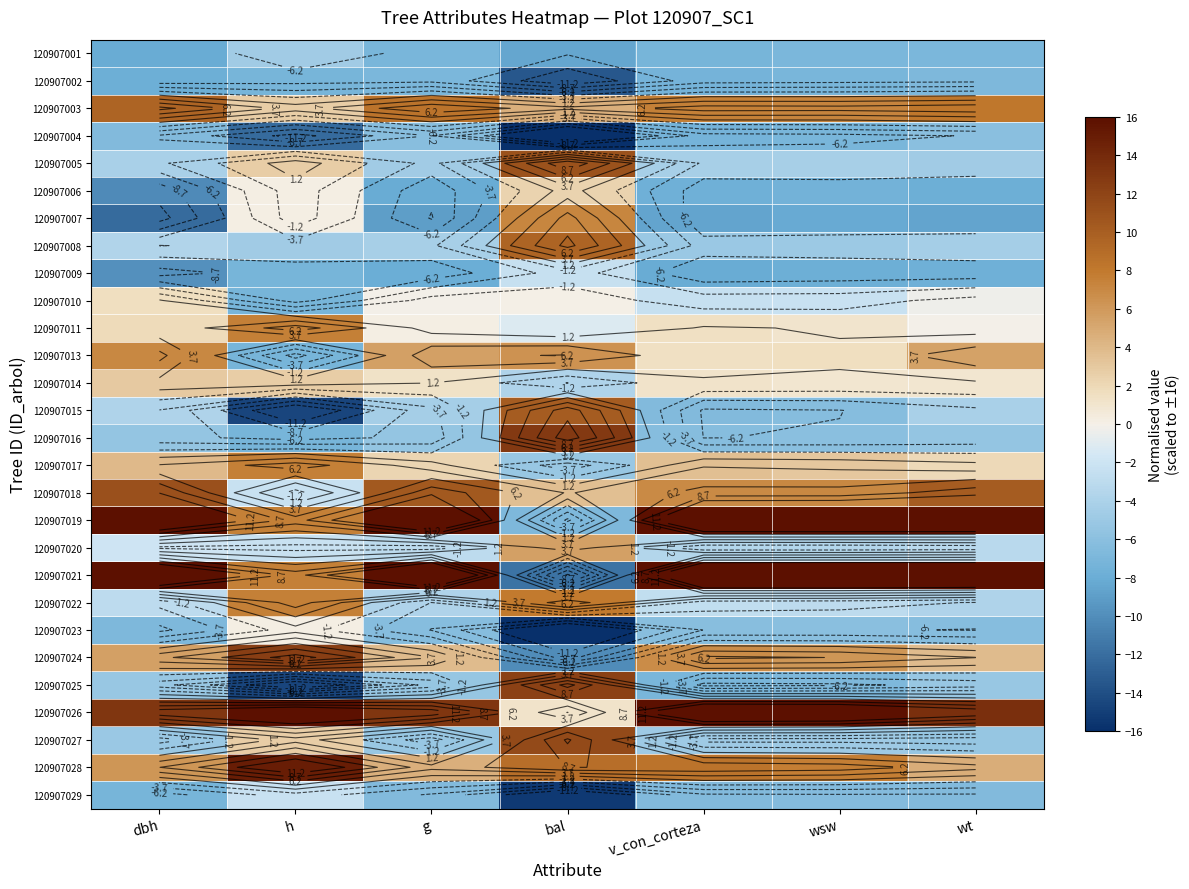

How many distinct data groups are displayed?

28